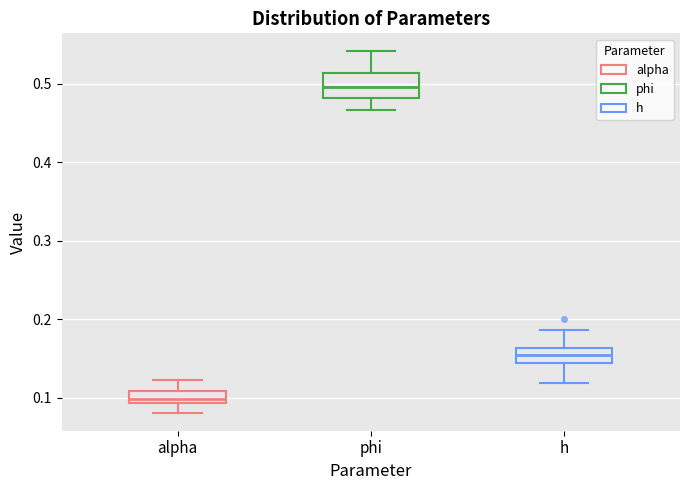

Which box has the highest median line?

phi